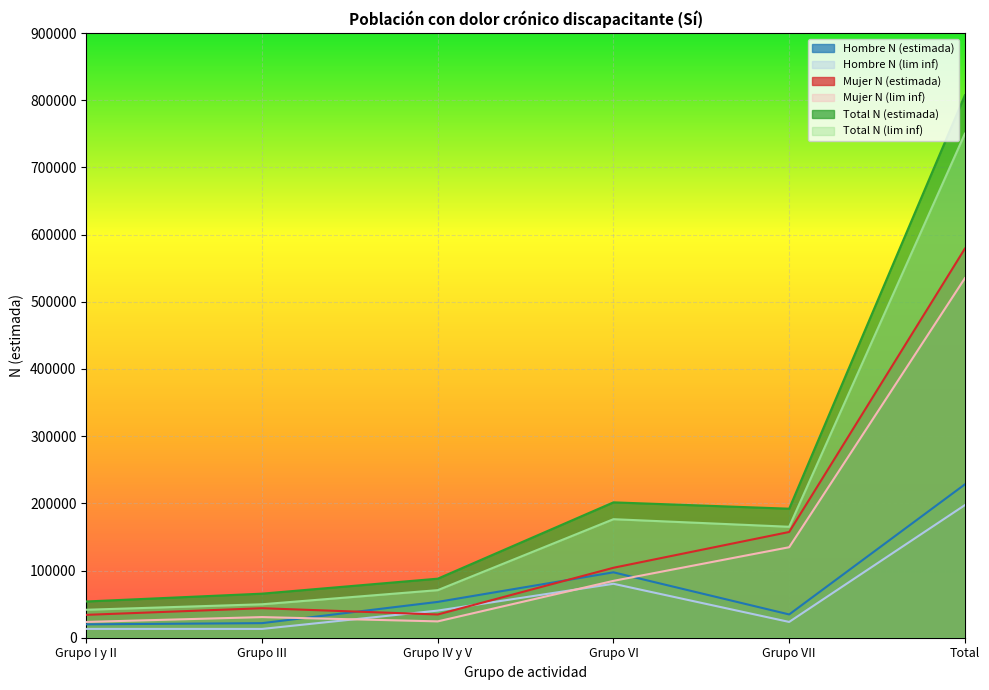

What is the smallest value displayed?

13086